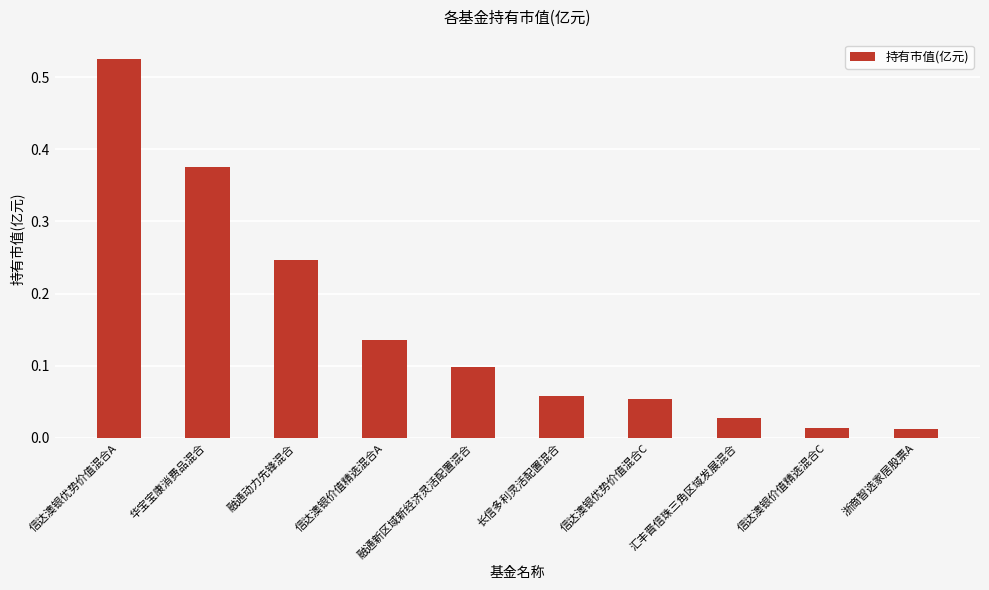

What is the sum of all values?

1.5